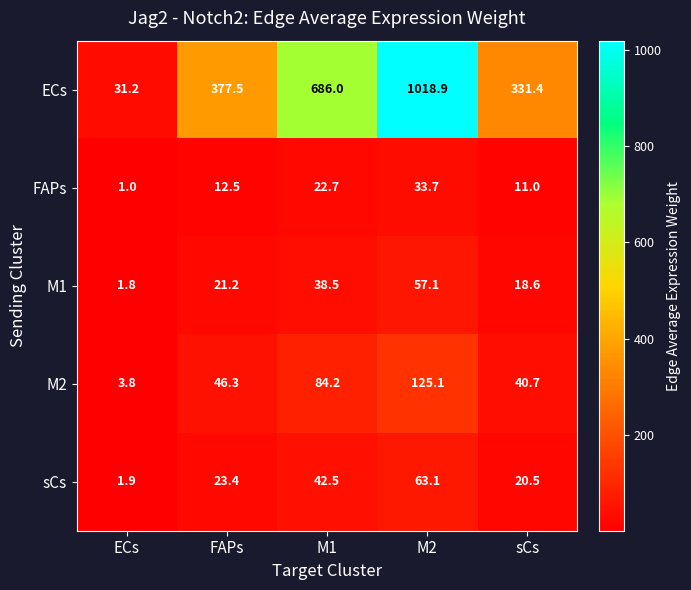

Which category has the highest value across all series?

M2